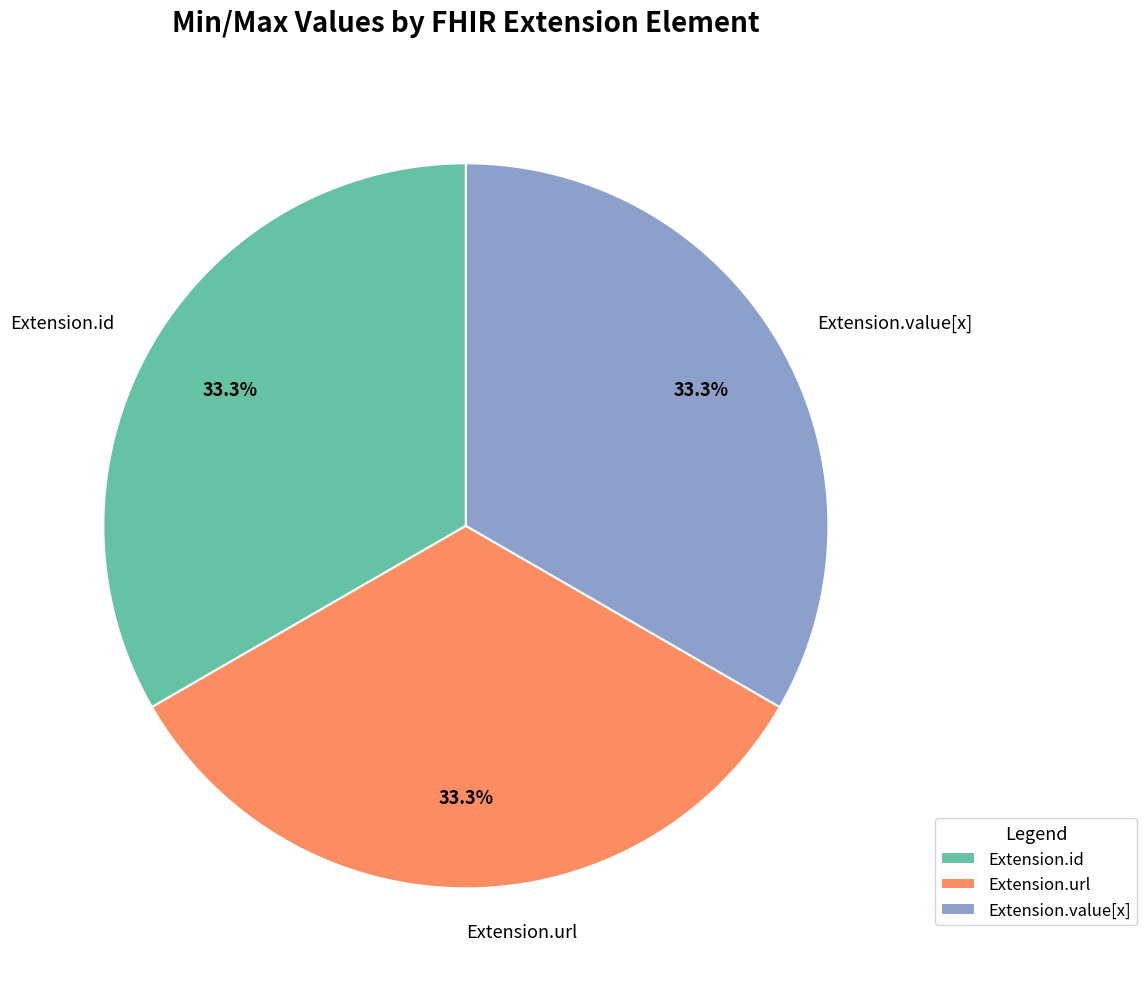

What percentage is NOT represented by Extension.id?

66.7%